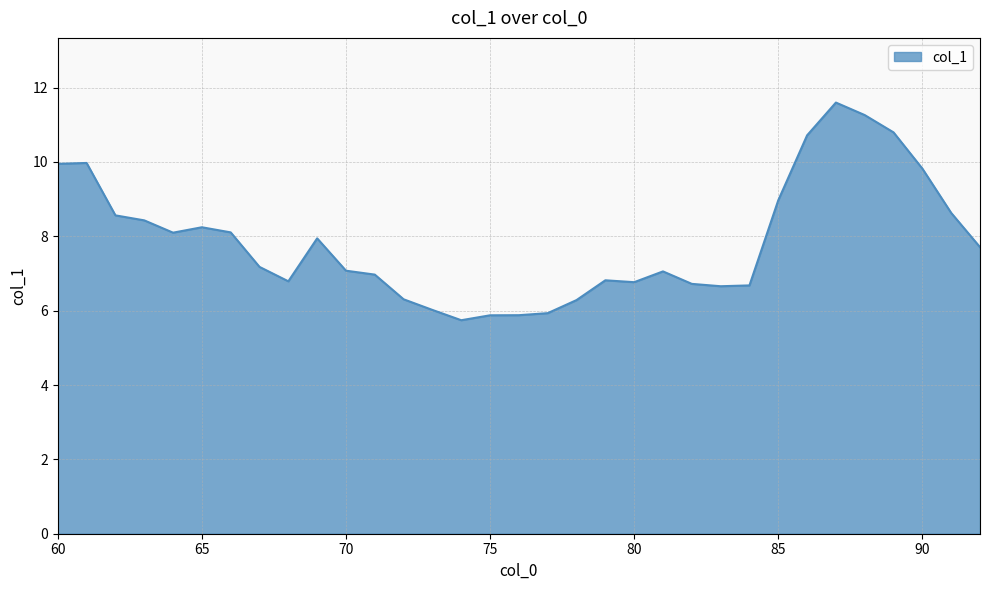

What is the smallest value displayed?

5.7